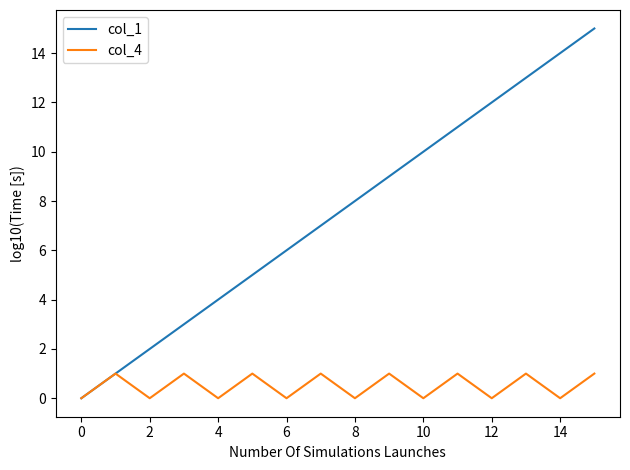

How many col_4 values are between 0 and 1?

16